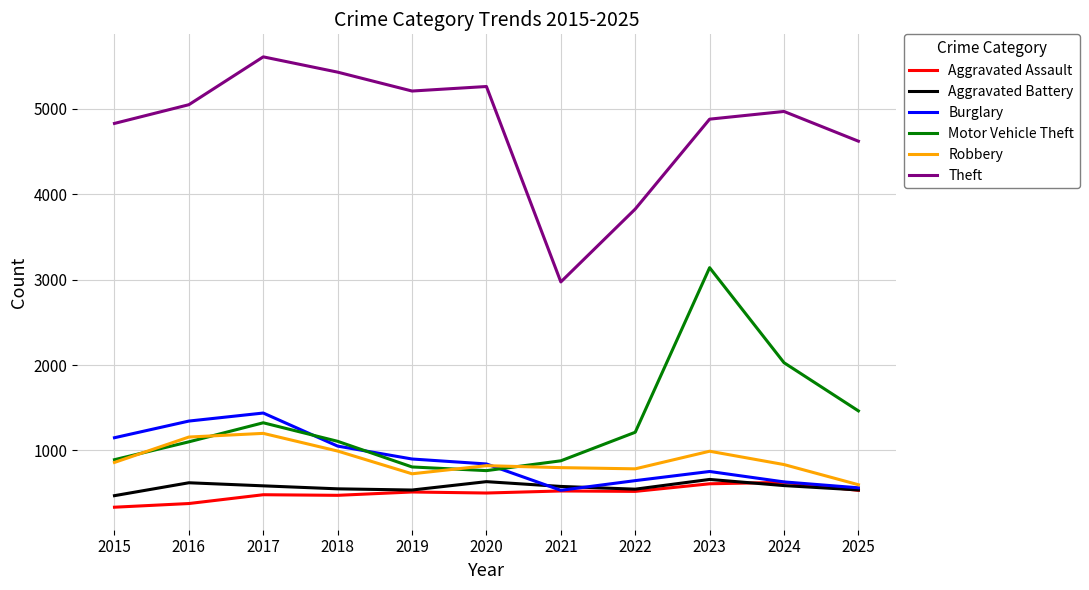

Where is Motor Vehicle Theft nearest to the value 1951?

2024